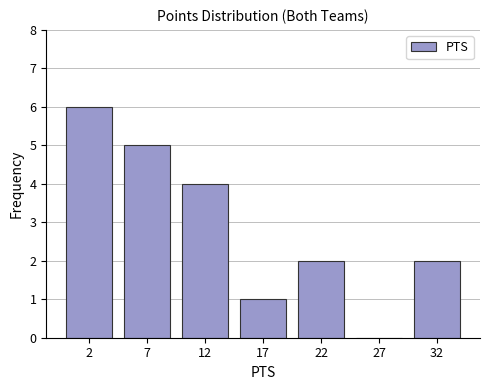

Reading left to right, transcribe all the data shown in this chart.

2=6	7=5	12=4	17=1	22=2	27=0	32=2